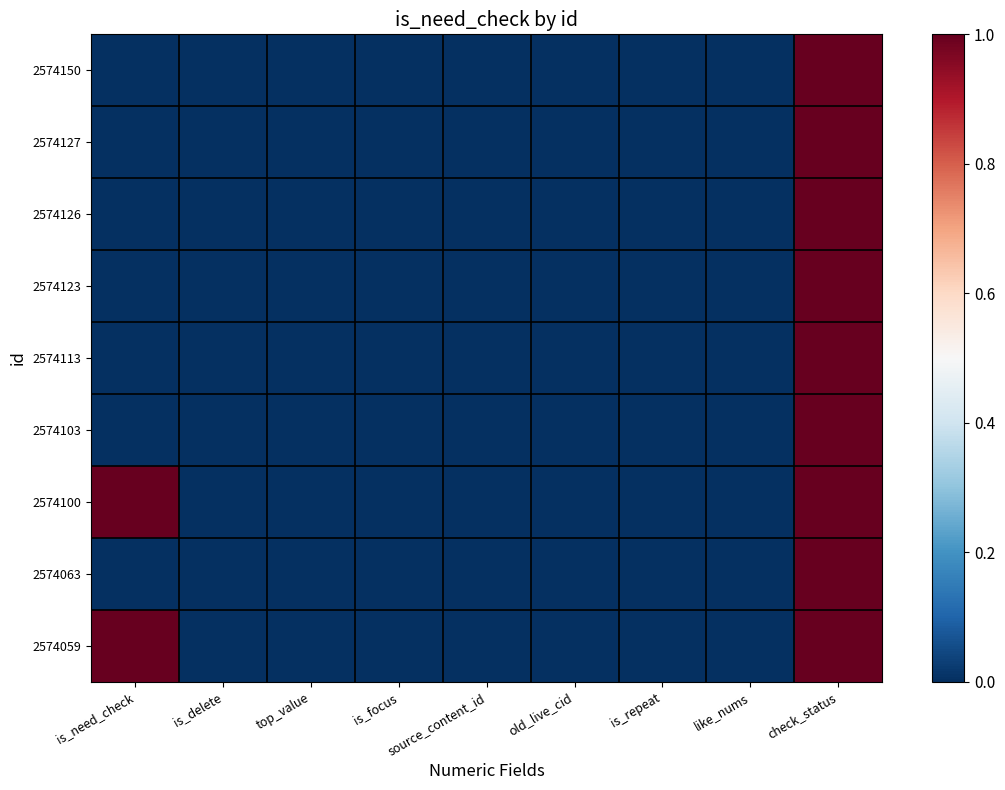

Reading right to left, extract all data points from this chart.

2574150: check_status=1	like_nums=0	is_repeat=0	old_live_cid=0	source_content_id=0	is_focus=0	top_value=0	is_delete=0	is_need_check=0
2574127: check_status=1	like_nums=0	is_repeat=0	old_live_cid=0	source_content_id=0	is_focus=0	top_value=0	is_delete=0	is_need_check=0
2574126: check_status=1	like_nums=0	is_repeat=0	old_live_cid=0	source_content_id=0	is_focus=0	top_value=0	is_delete=0	is_need_check=0
2574123: check_status=1	like_nums=0	is_repeat=0	old_live_cid=0	source_content_id=0	is_focus=0	top_value=0	is_delete=0	is_need_check=0
2574113: check_status=1	like_nums=0	is_repeat=0	old_live_cid=0	source_content_id=0	is_focus=0	top_value=0	is_delete=0	is_need_check=0
2574103: check_status=1	like_nums=0	is_repeat=0	old_live_cid=0	source_content_id=0	is_focus=0	top_value=0	is_delete=0	is_need_check=0
2574100: check_status=1	like_nums=0	is_repeat=0	old_live_cid=0	source_content_id=0	is_focus=0	top_value=0	is_delete=0	is_need_check=1
2574063: check_status=1	like_nums=0	is_repeat=0	old_live_cid=0	source_content_id=0	is_focus=0	top_value=0	is_delete=0	is_need_check=0
2574059: check_status=1	like_nums=0	is_repeat=0	old_live_cid=0	source_content_id=0	is_focus=0	top_value=0	is_delete=0	is_need_check=1